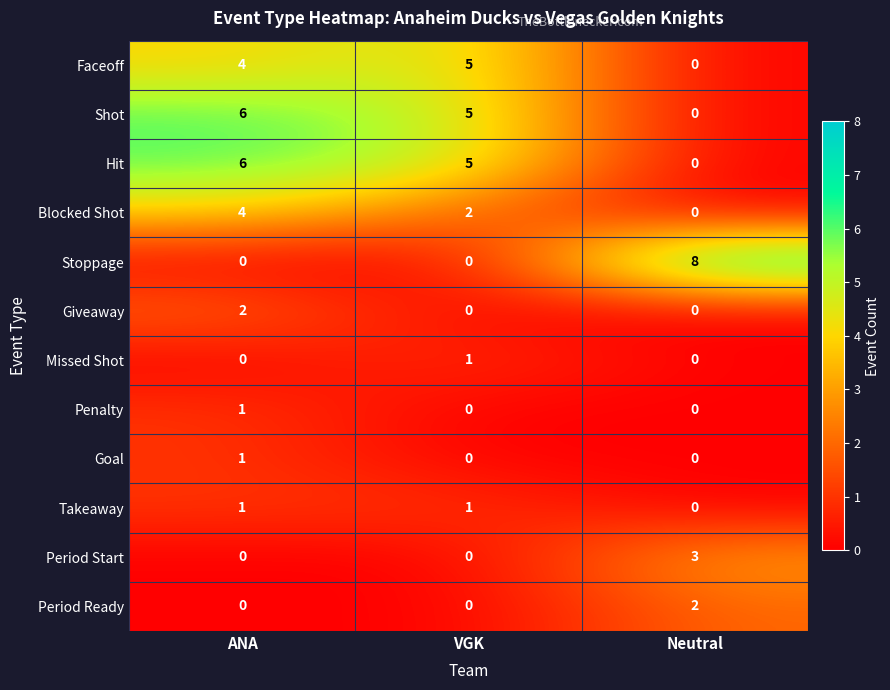

True or false: Faceoff has a value of 5 at VGK.

True